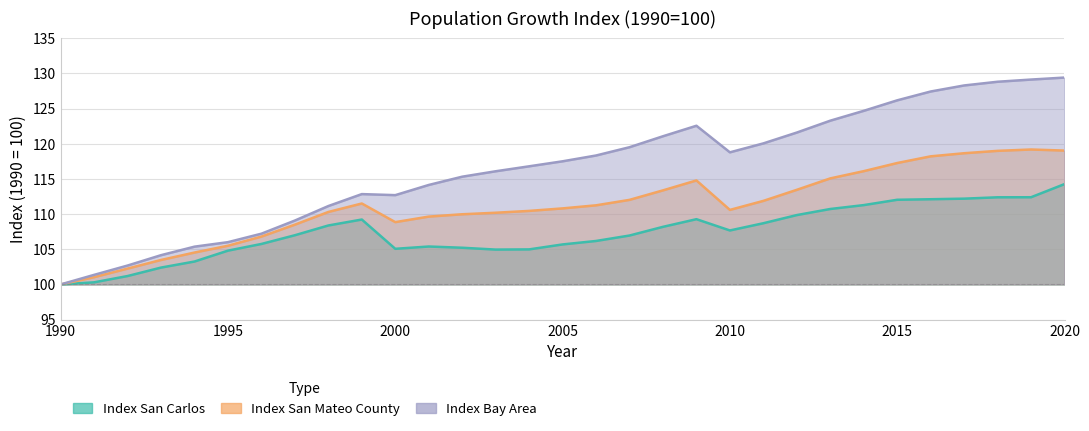

Which series has the widest spread of values?

Index Bay Area